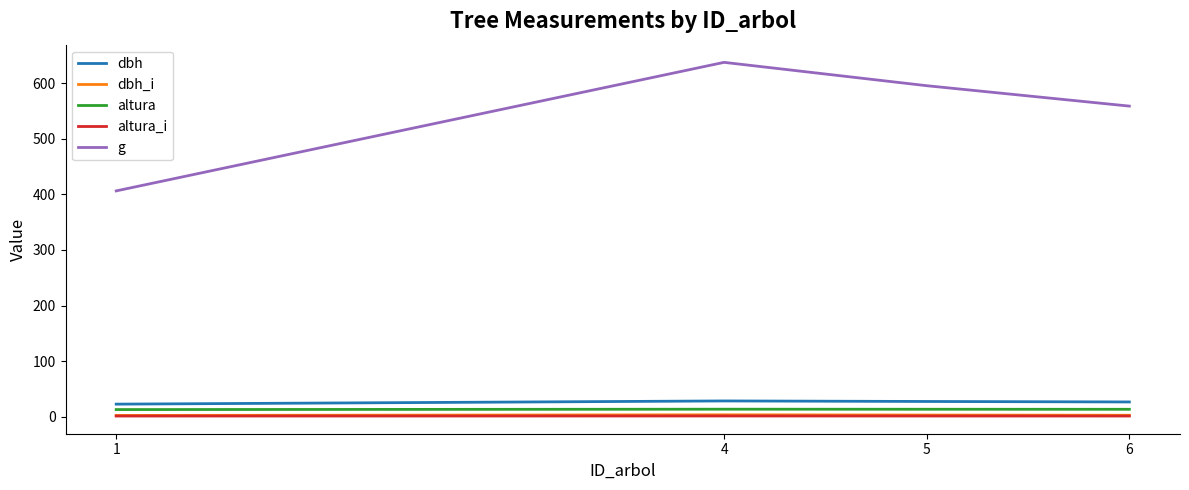

Which series changed the most between 4 and 6?

g